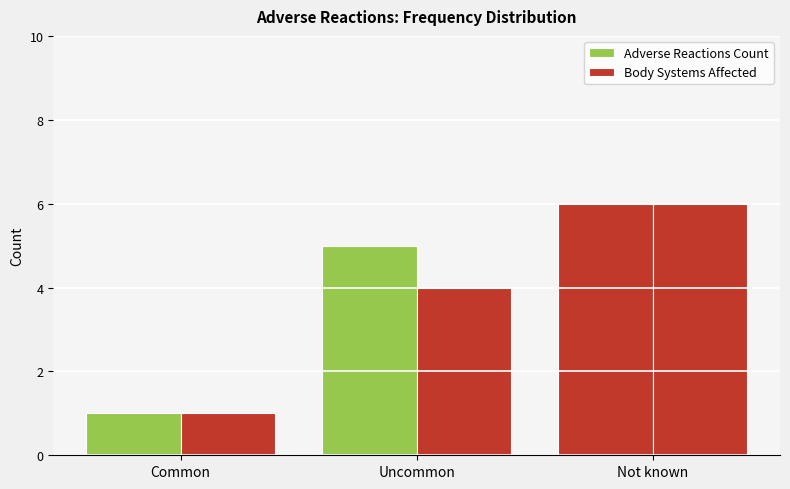

Where does the Adverse Reactions Count series first go above 5?

Not known